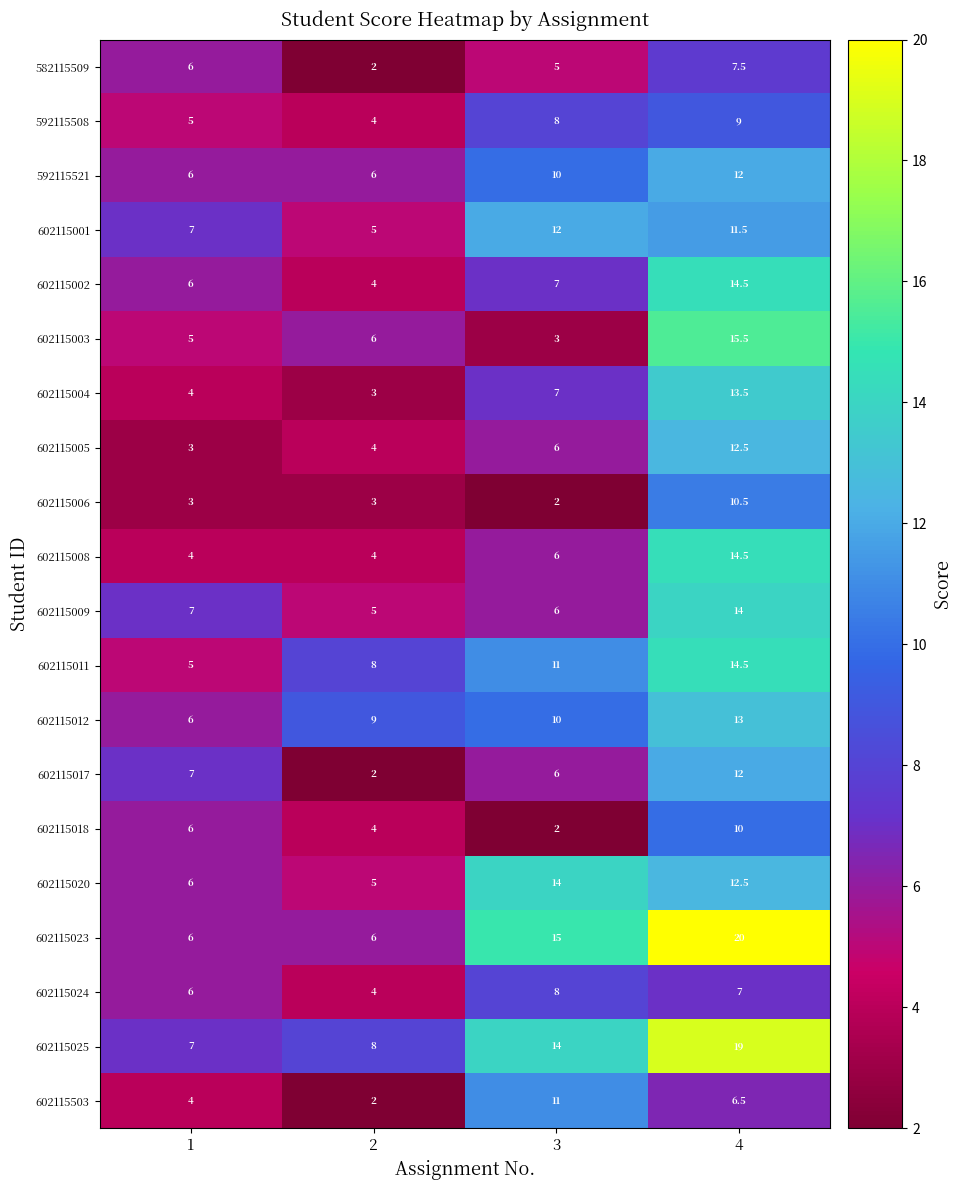

The value of 602115018 at 1 is 2.3. True or false?

False